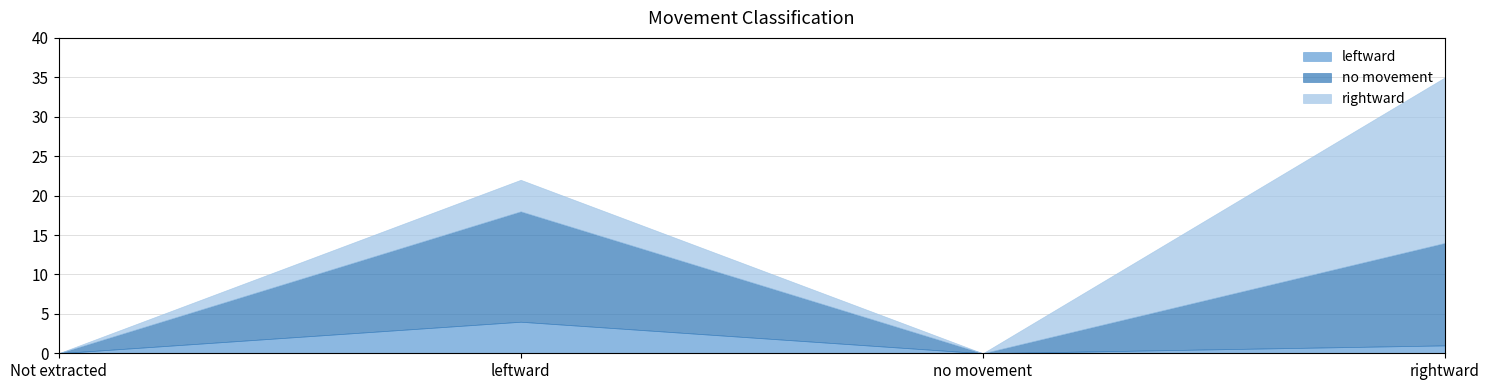

What is the average value of the no movement series?

7